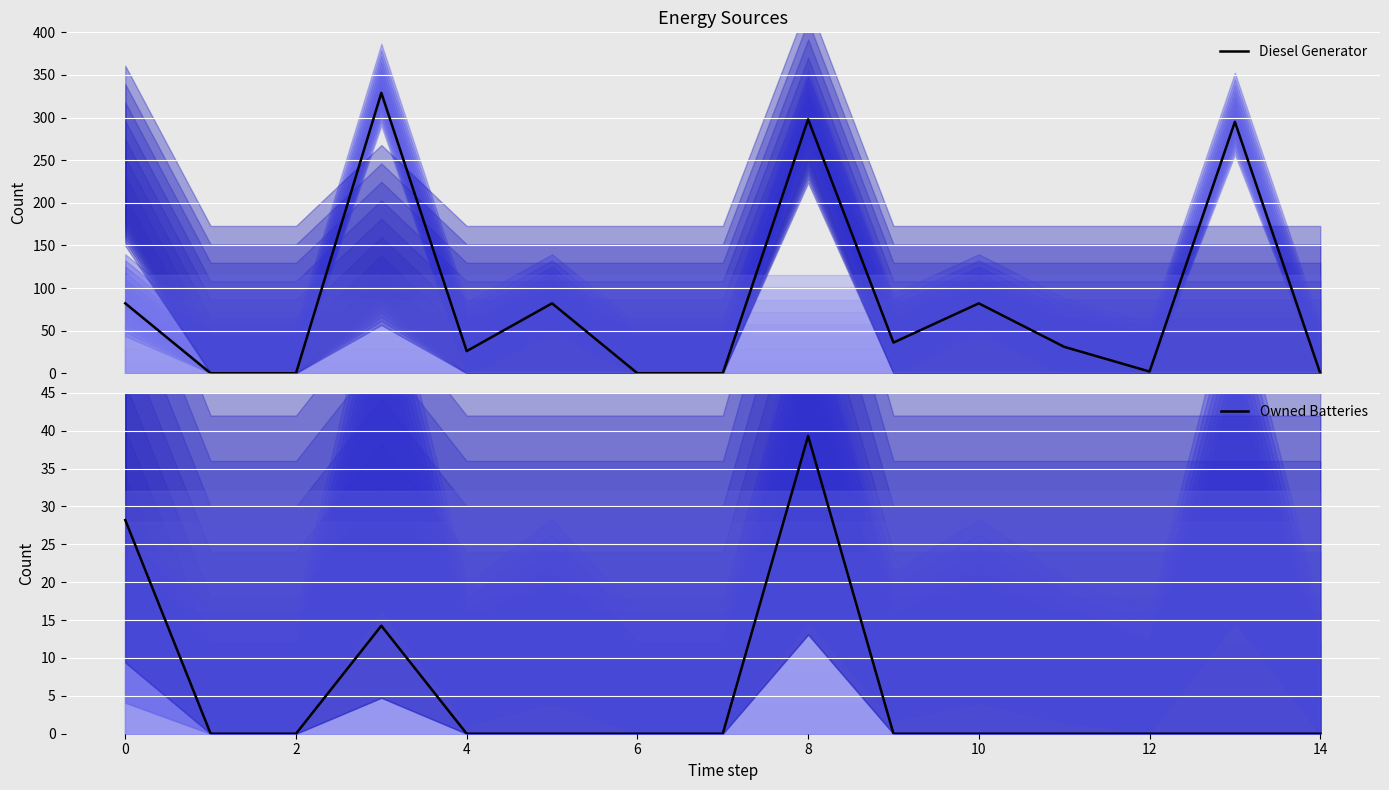

What is the value of the Diesel Generator point at the 9th from the left?

298.0